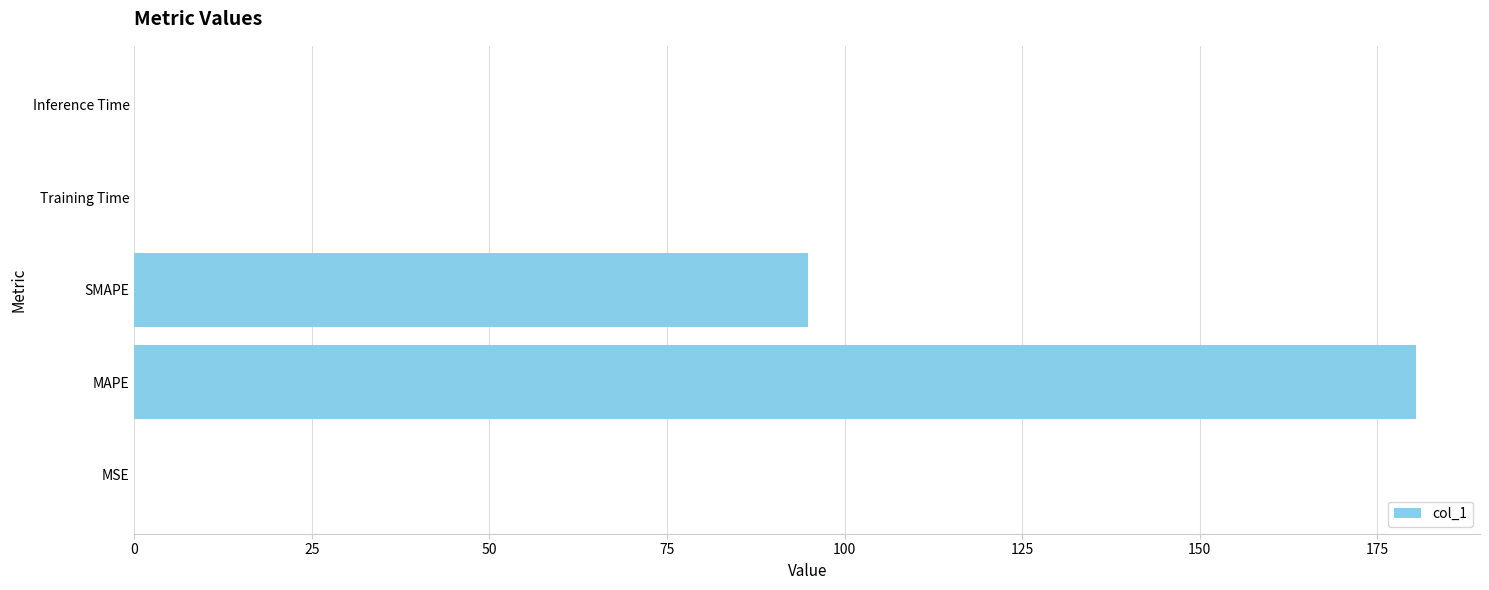

Is it true that the value at Training Time is 0.0?

True